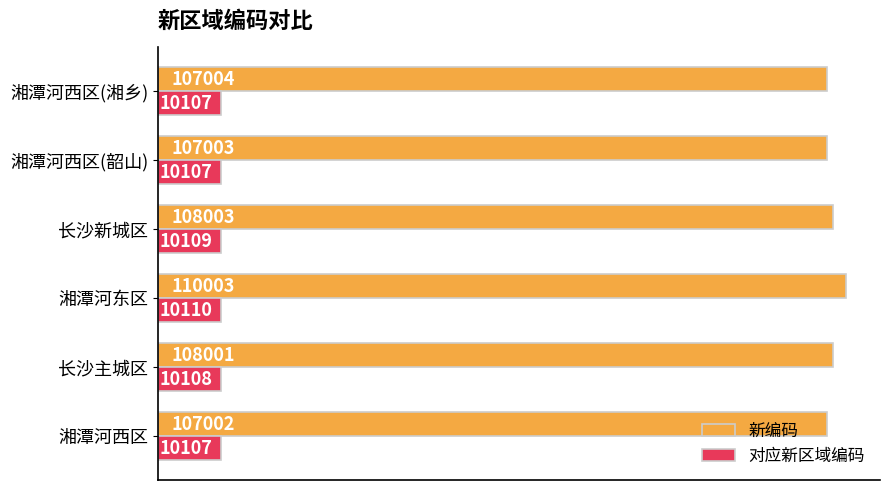

True or false: 对应新区域编码 has a value of 3505 at 湘潭河西区.

False